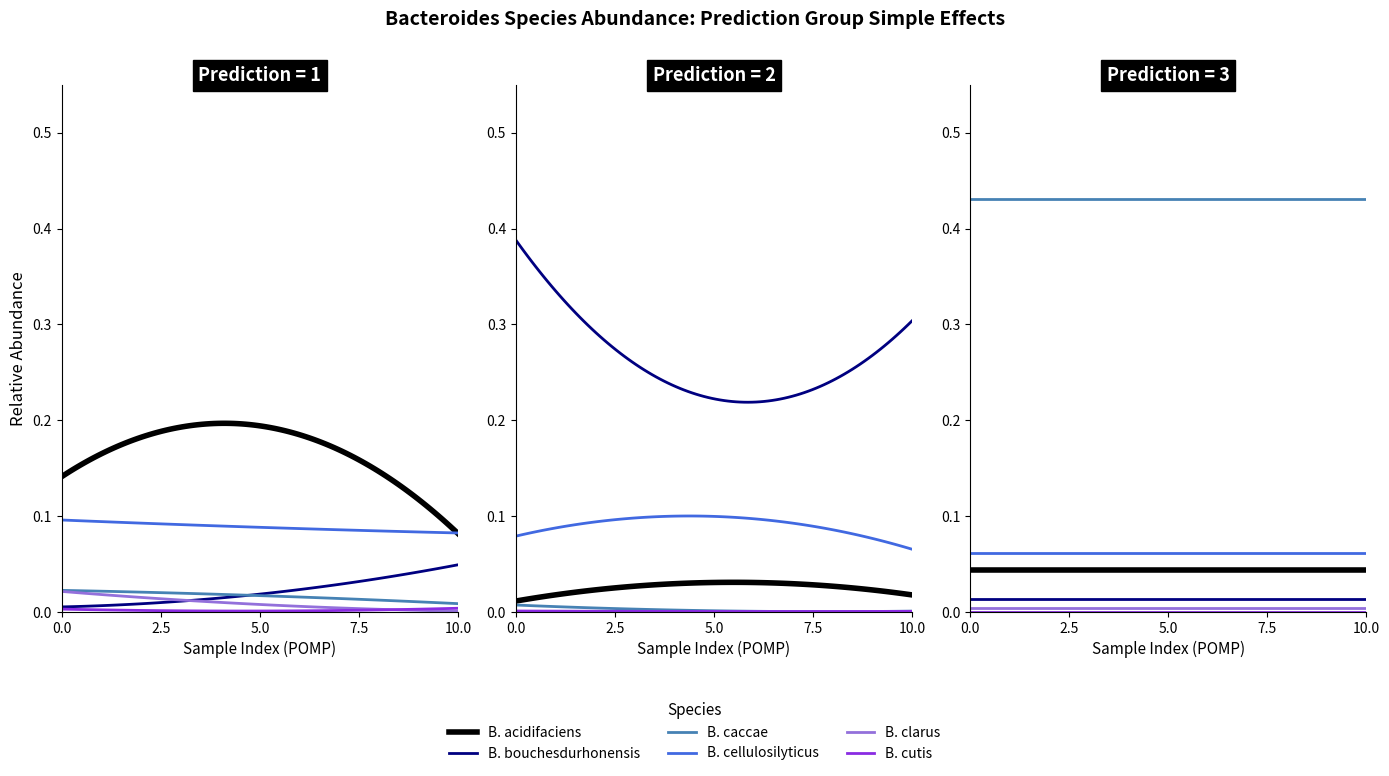

Is it true that s__Bacteroides bouchesdurhonensis equals 0.4 at 2?

True